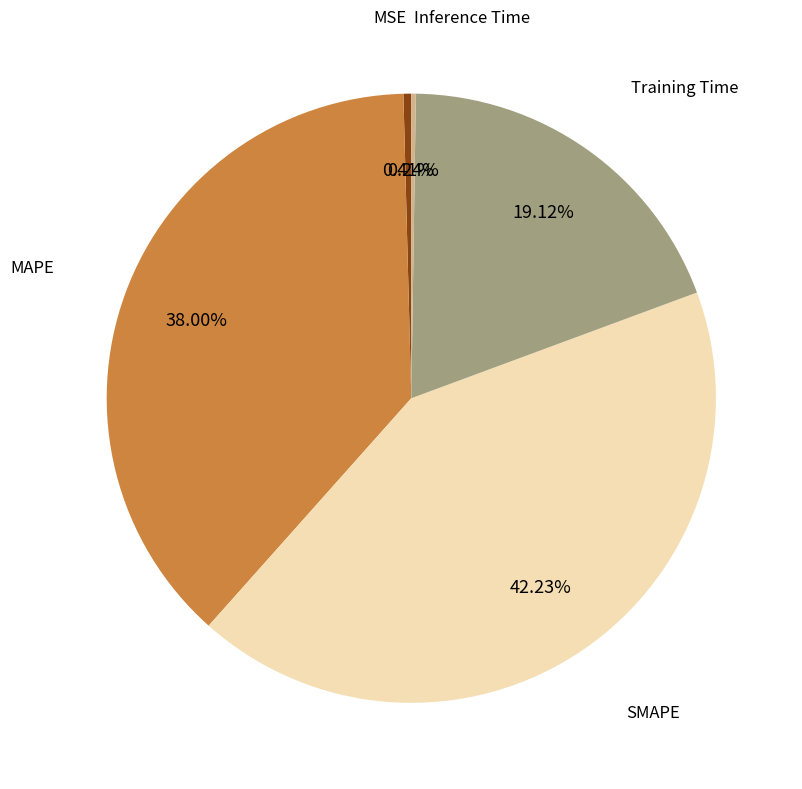

Is there a majority slice in this chart?

No